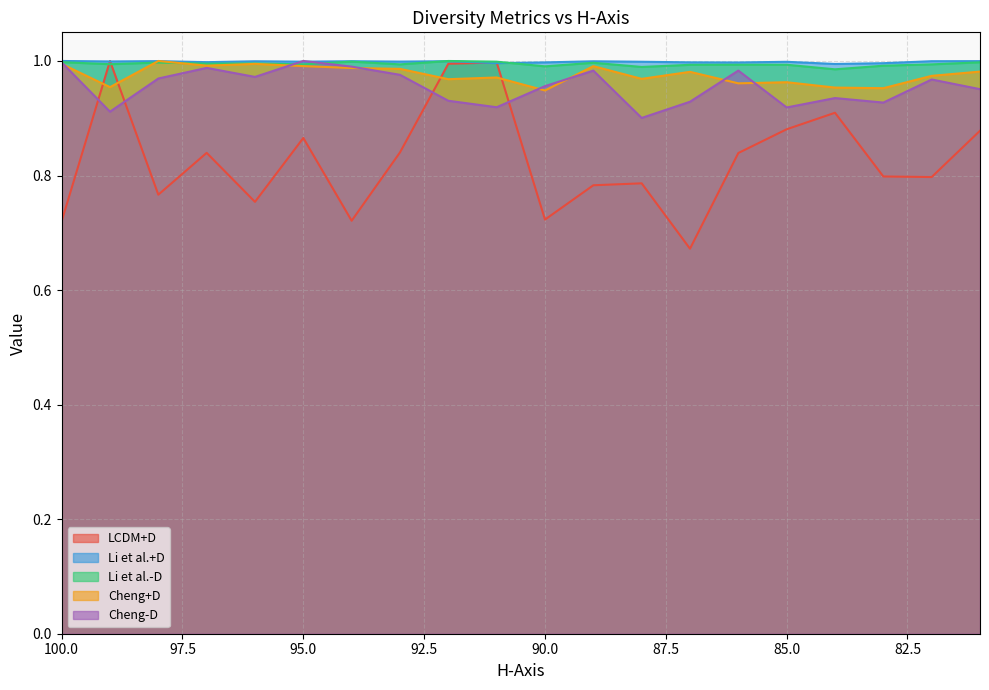

What is the sum of all LCDM+D values?

16.6